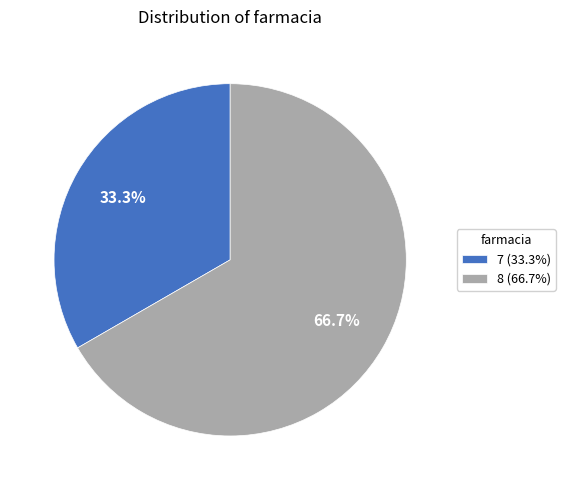

Rank the categories by value from lowest to highest.

7, 8